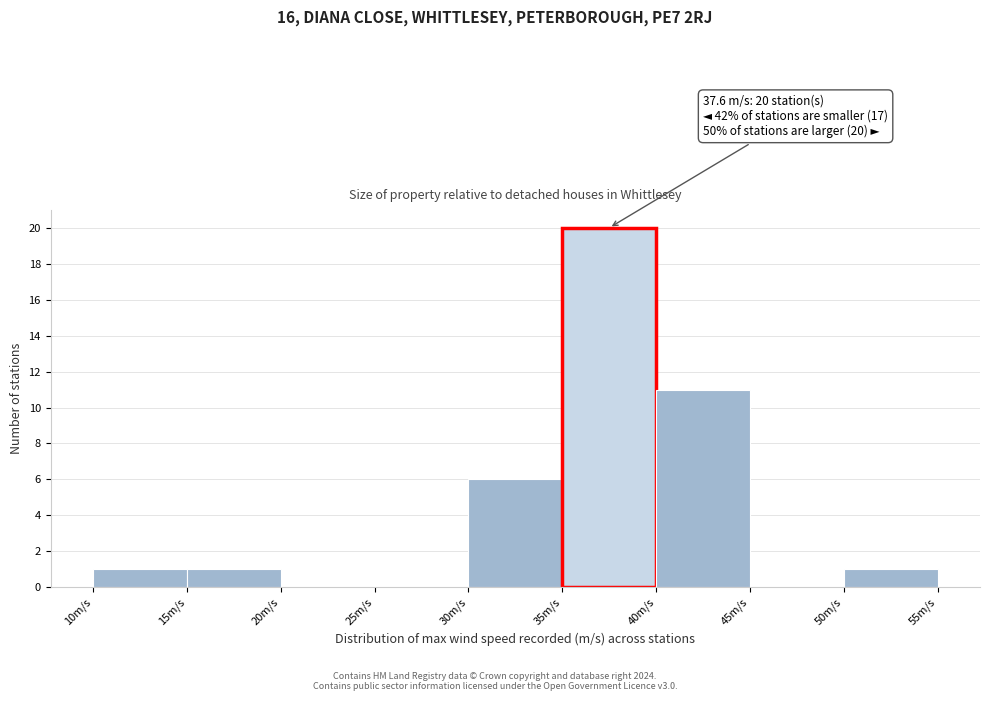

Which range on the x-axis has the tallest bar?

35 to 40